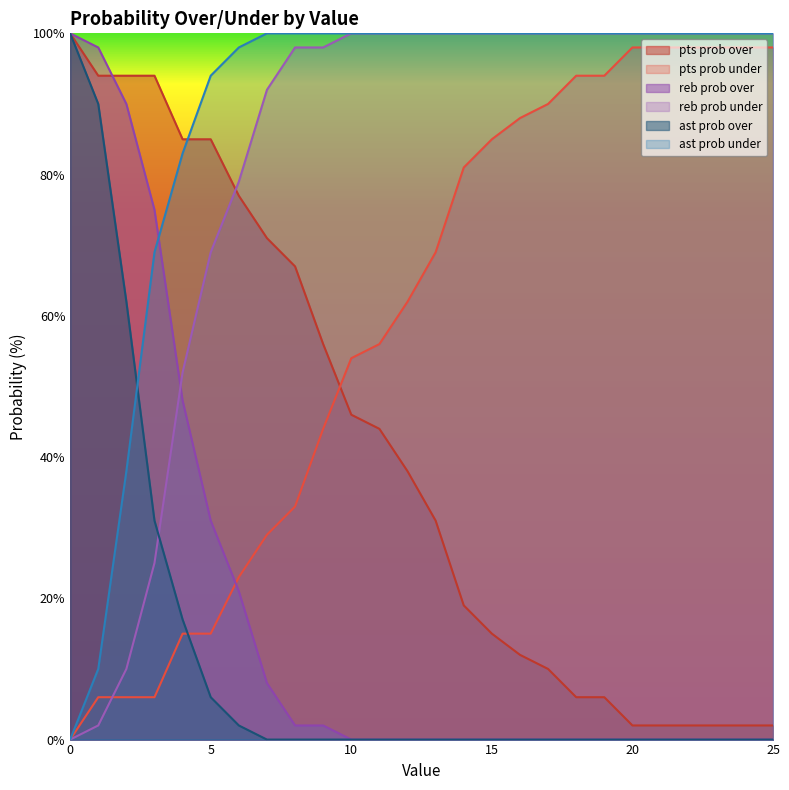

True or false: pts prob under and ast prob under cross at least once.

False